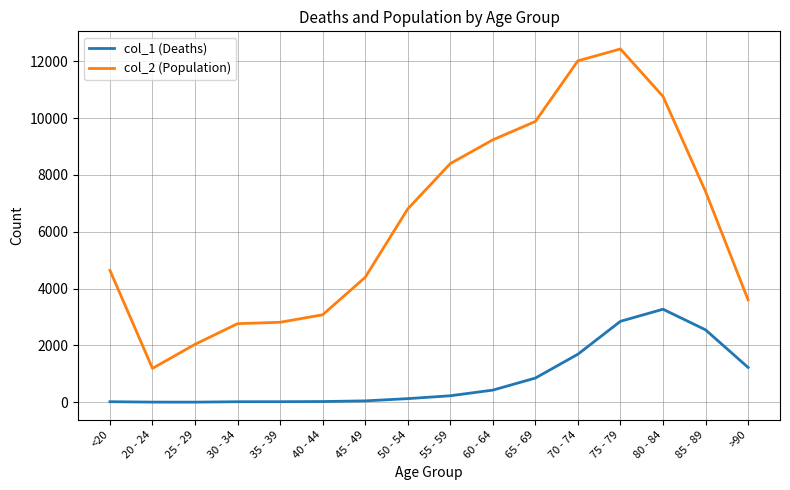

What are all the series names shown in the legend?

col_1 (Deaths), col_2 (Population)